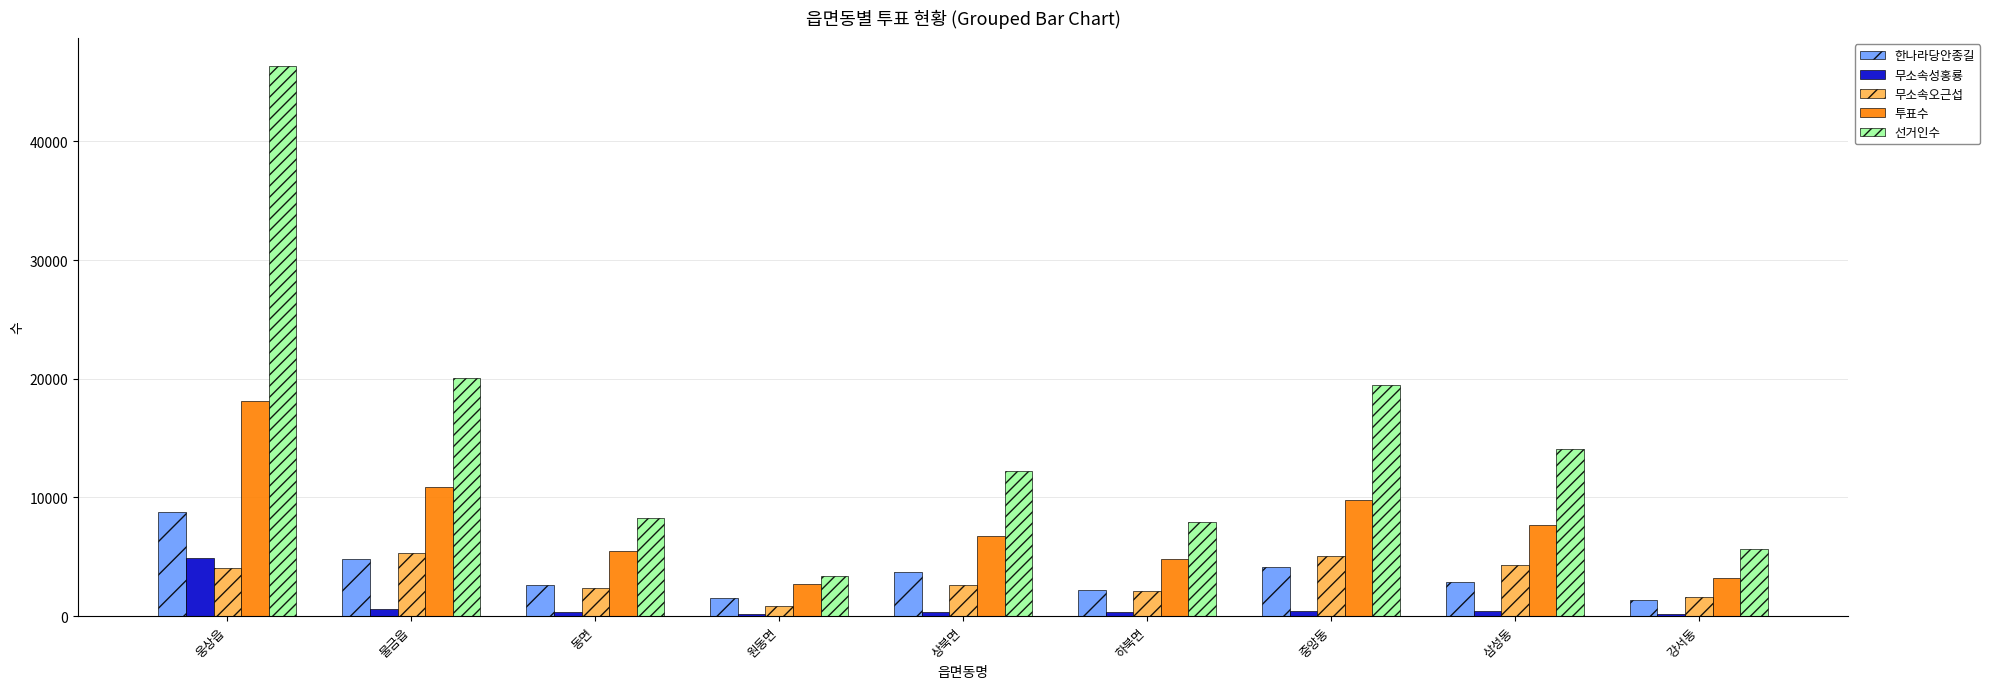

Between 물금읍 and 하북면, which series saw the biggest shift?

선거인수